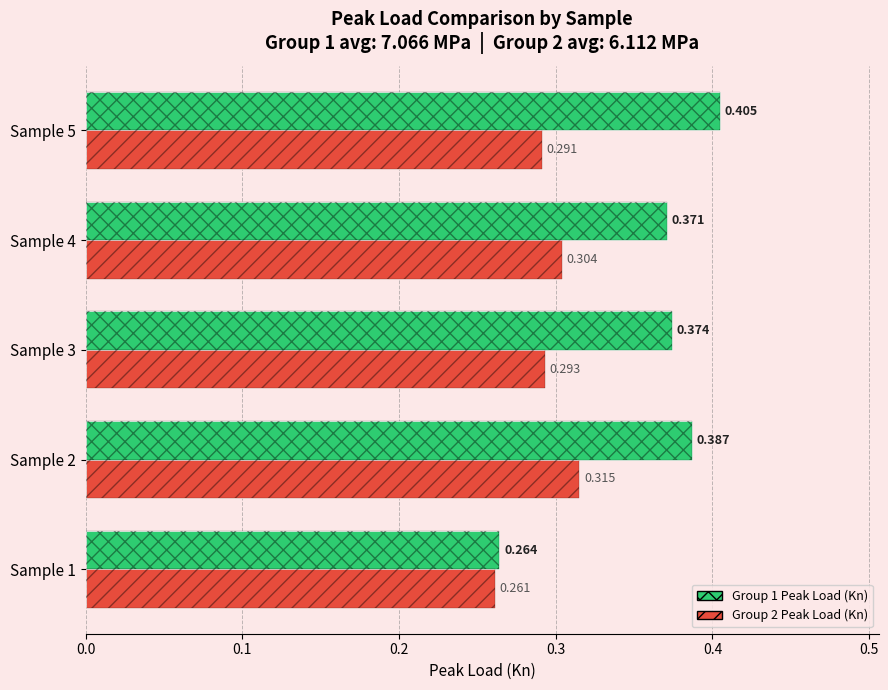

Count the number of data series in this chart.

2